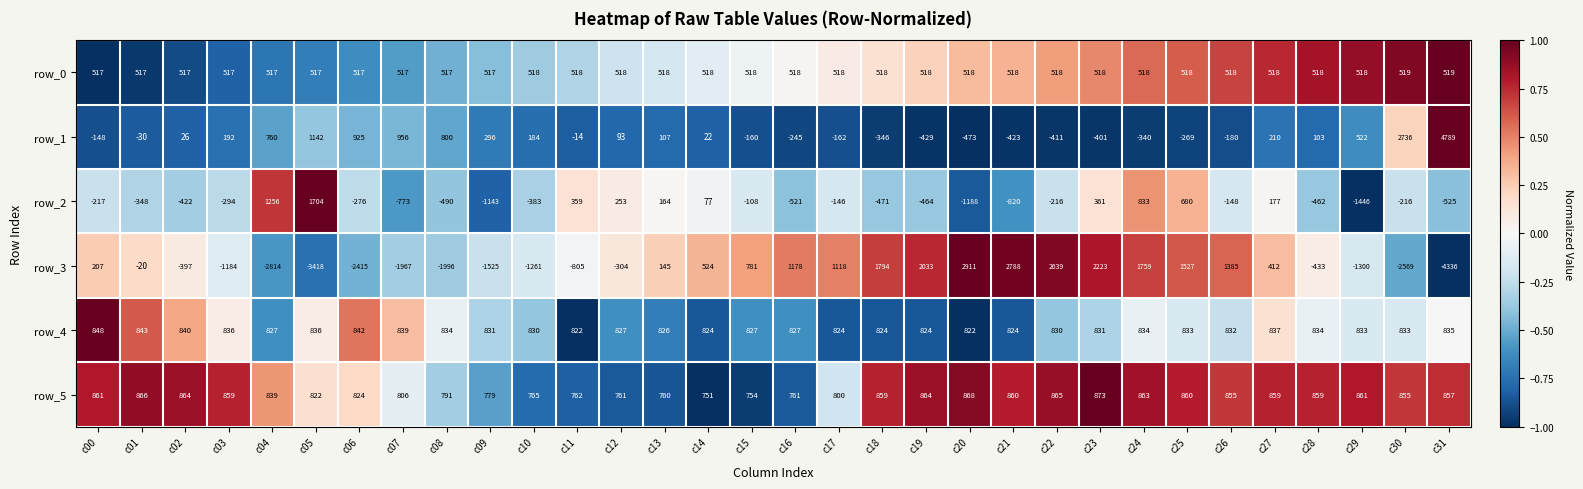

At which category is the sum across all series the highest?

c24